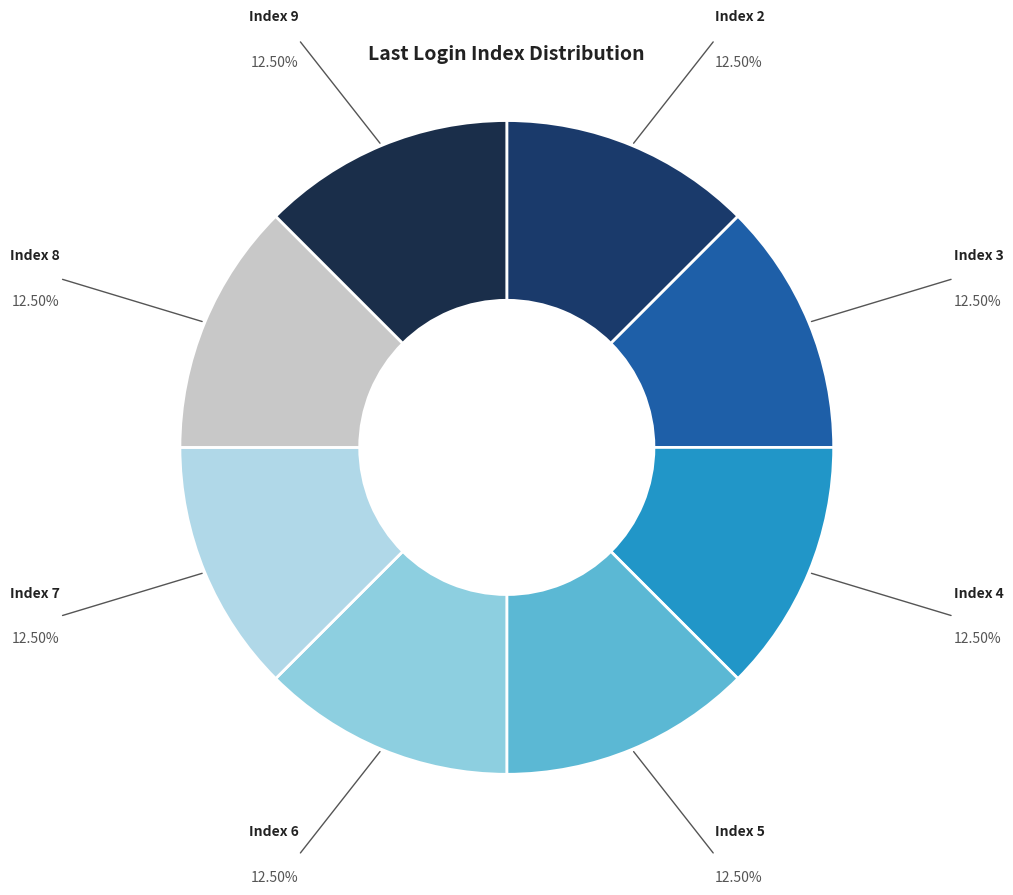

How many segments does this pie chart have?

8